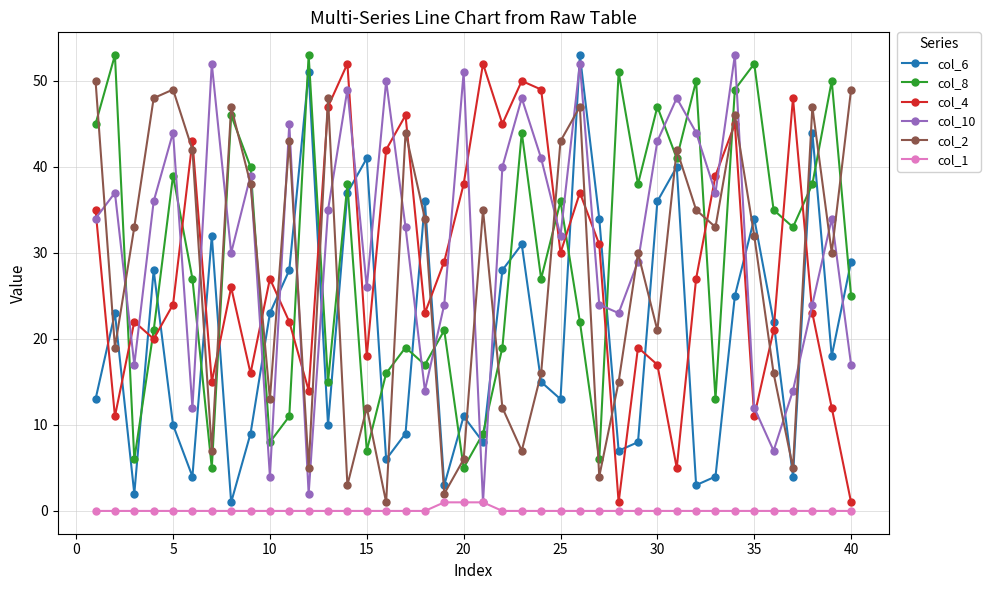

True or false: col_8 and col_1 cross at least once.

False